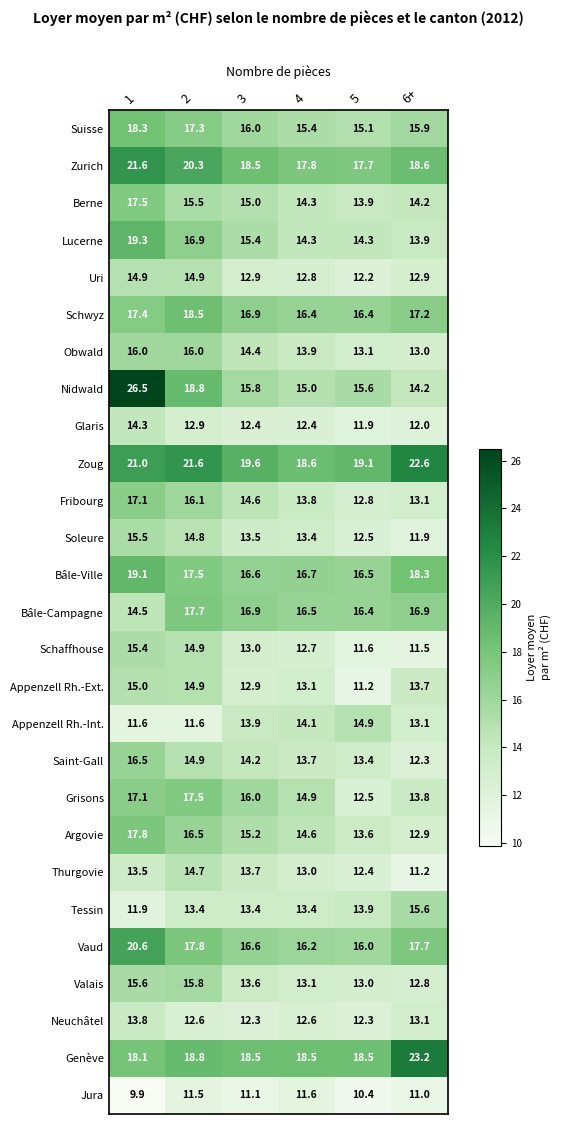

What is the total value across all series at 2?

433.7